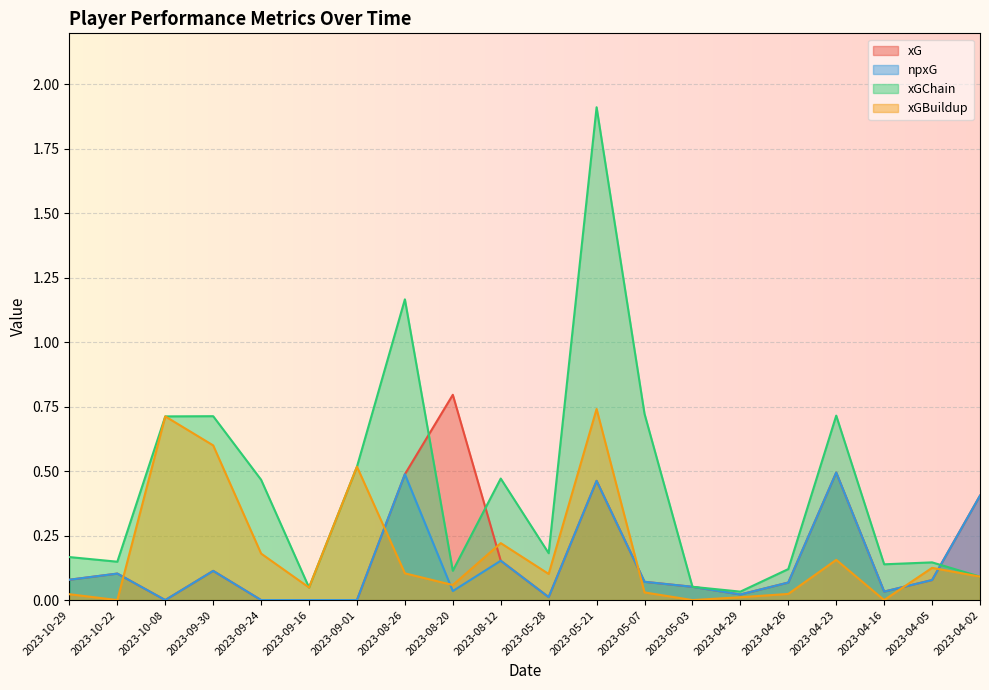

Is it true that xGChain equals 0.7 at 2023-05-07?

True